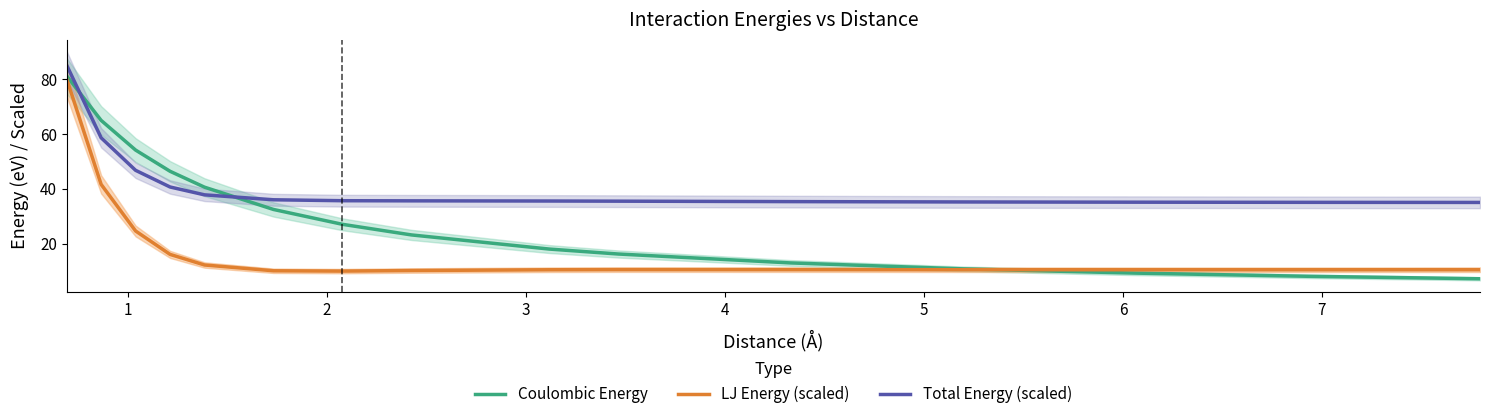

What is the maximum value for LJ Energy (scaled)?

80.0